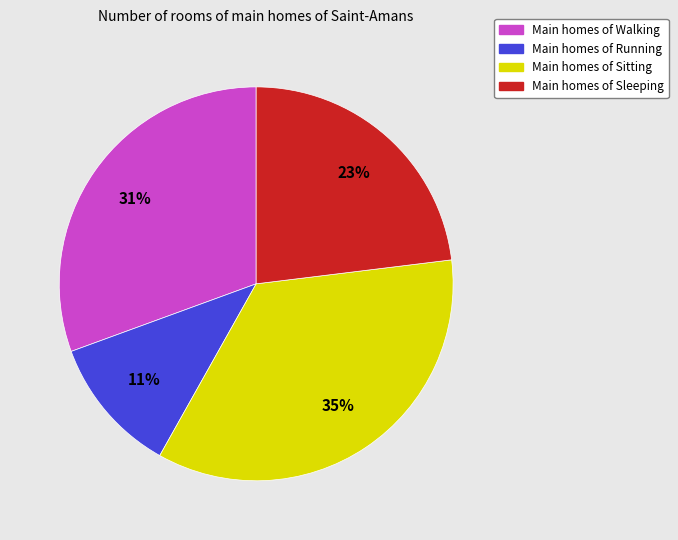

To the nearest percent, what is the difference between the largest and smallest slice percentages?

24%